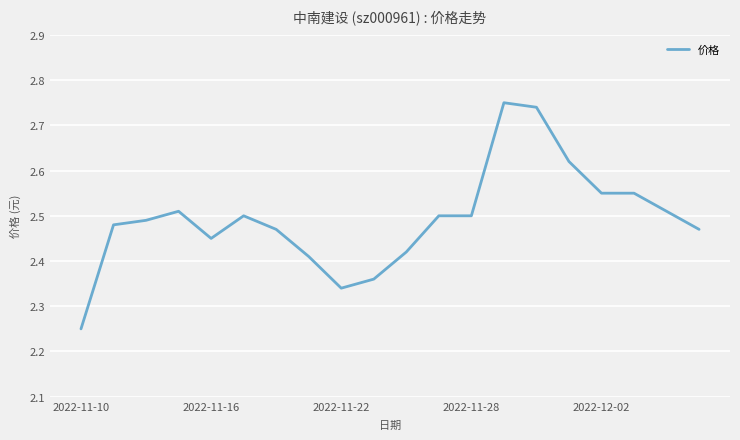

What is the difference between the maximum and minimum values?

0.5